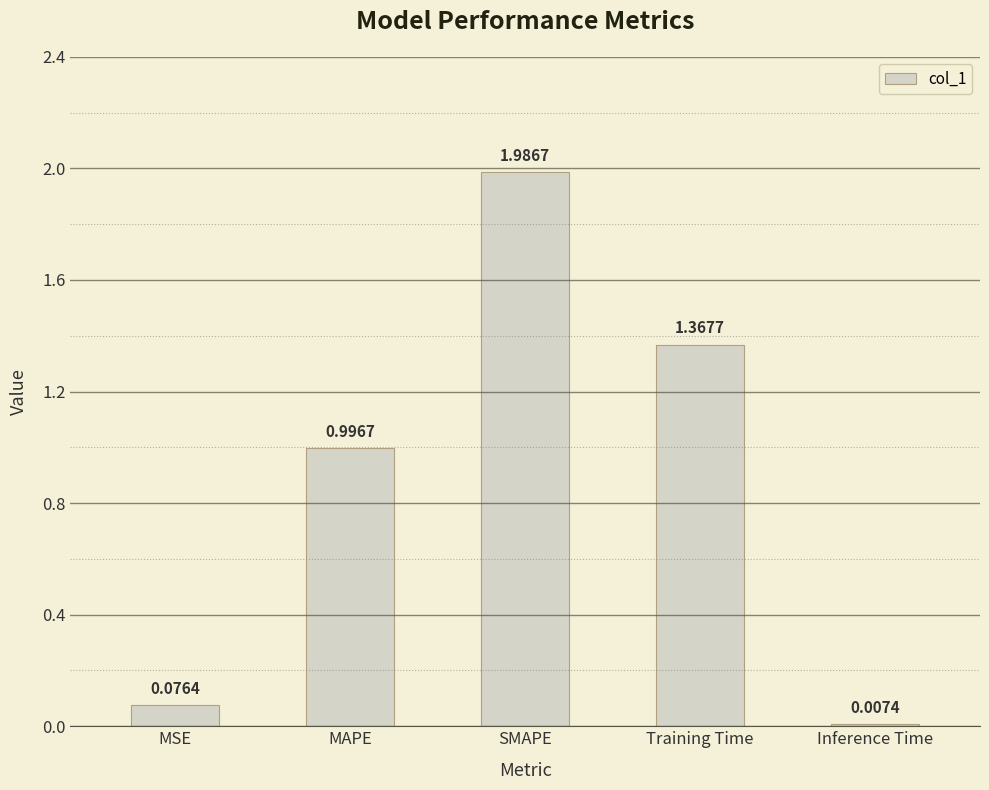

What is the change in value from MSE to Training Time?

+1.3